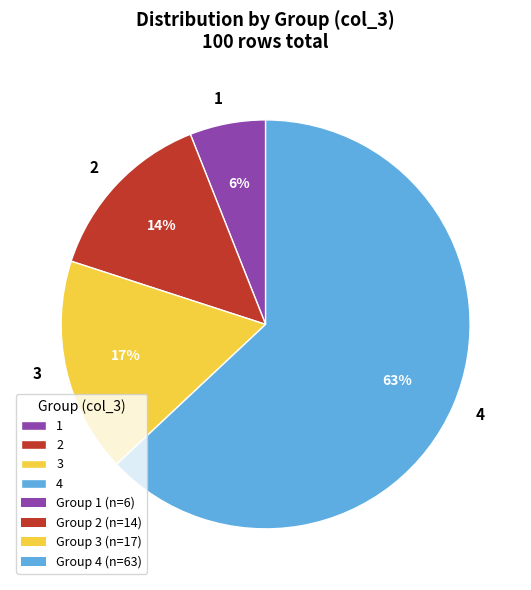

Approximately how many times larger is the value at 4 compared to 1?

10.5